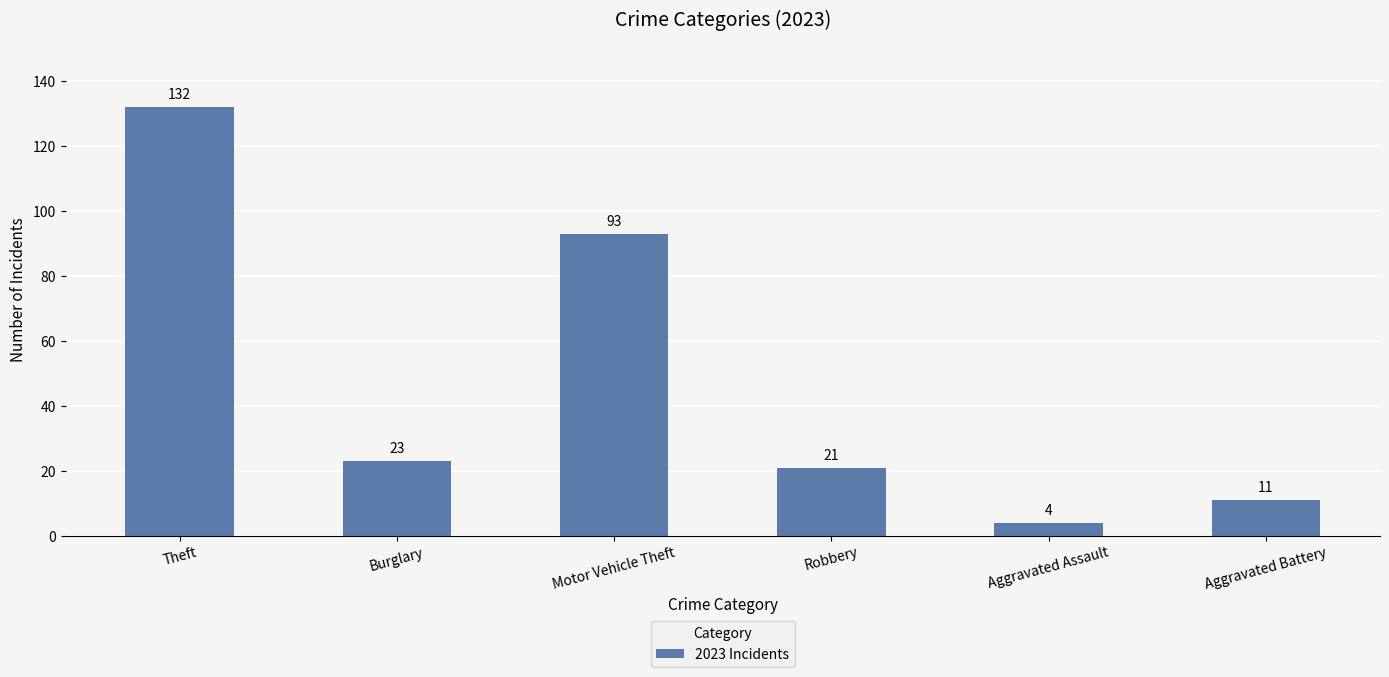

Rank the categories by value from lowest to highest.

Aggravated Assault, Aggravated Battery, Robbery, Burglary, Motor Vehicle Theft, Theft